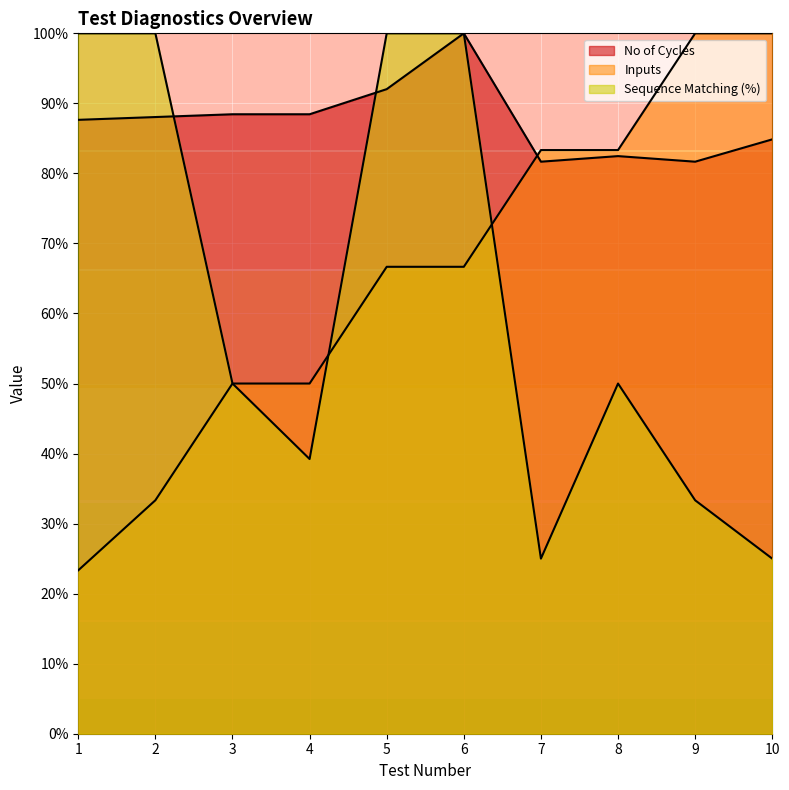

What is the difference between the maximum and minimum values in the No of Cycles series?

18.3